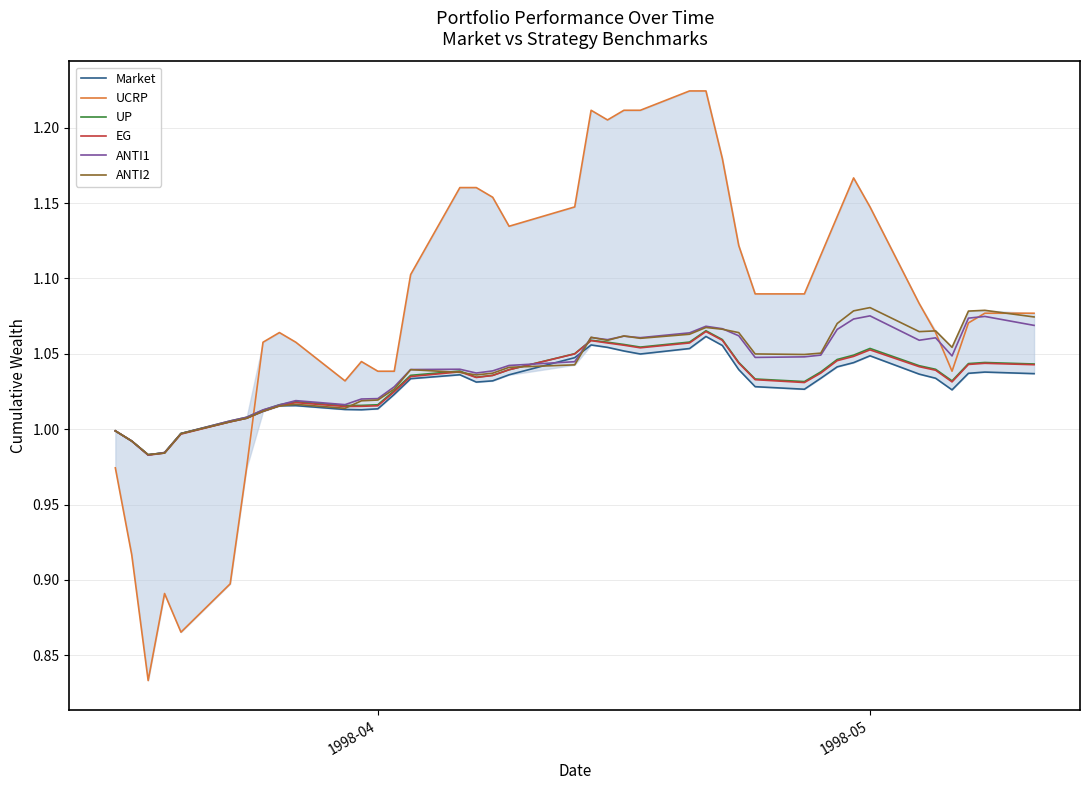

Which series ends up on top after the final intersection of Market and EG?

EG